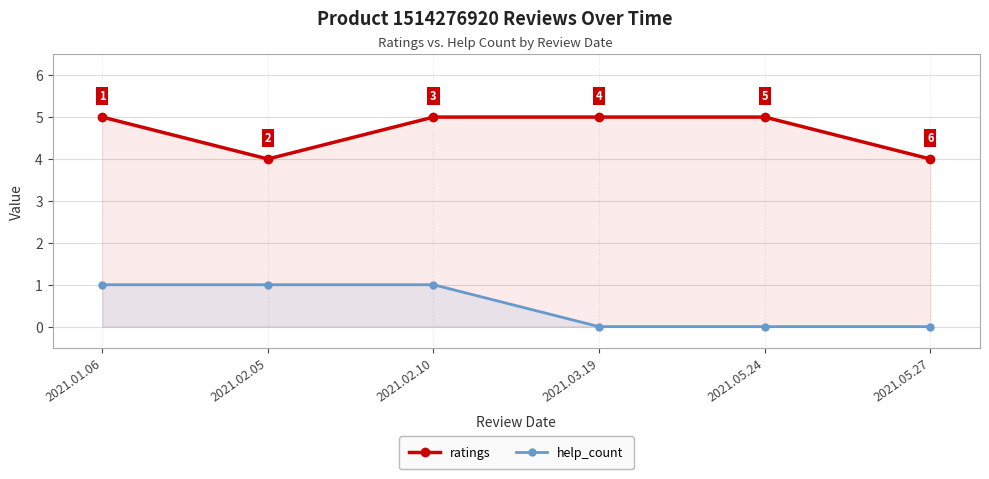

True or false: ratings has more than 1 interior local peaks.

False